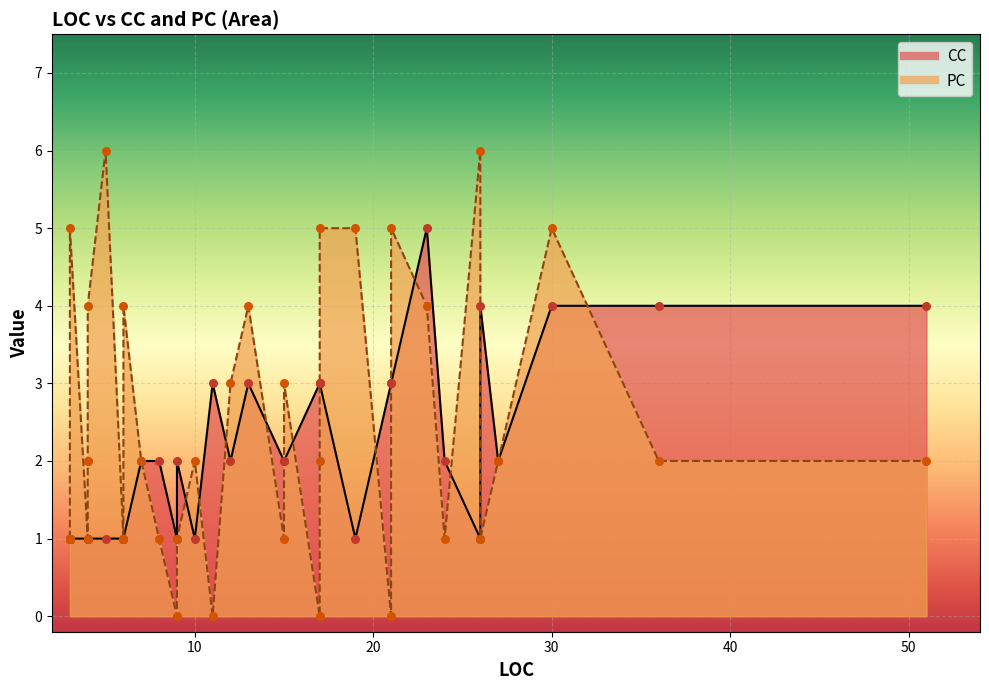

Which series has the widest spread of Y values?

PC